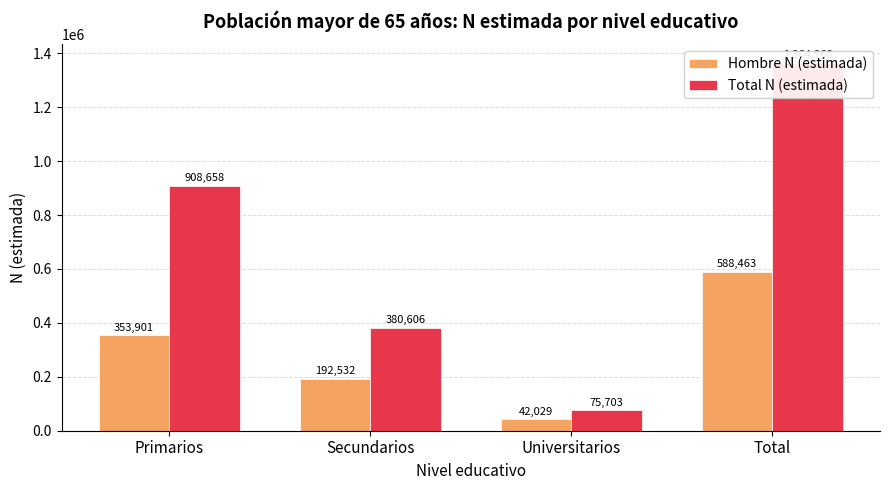

Read the Hombre N (estimada) value at Total, to the nearest 50.

588450